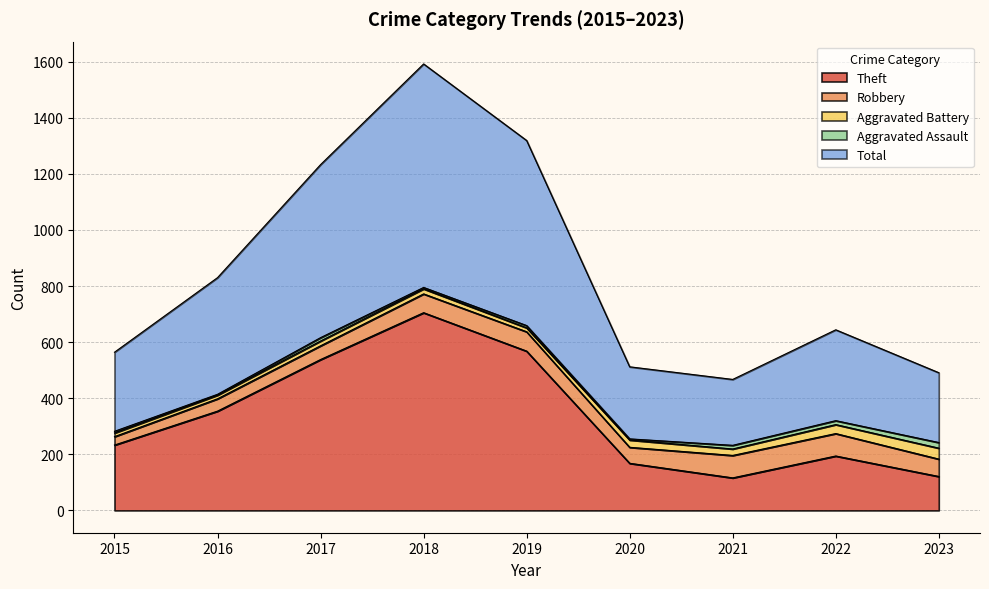

At which label does Aggravated Assault first exceed 8?

2017